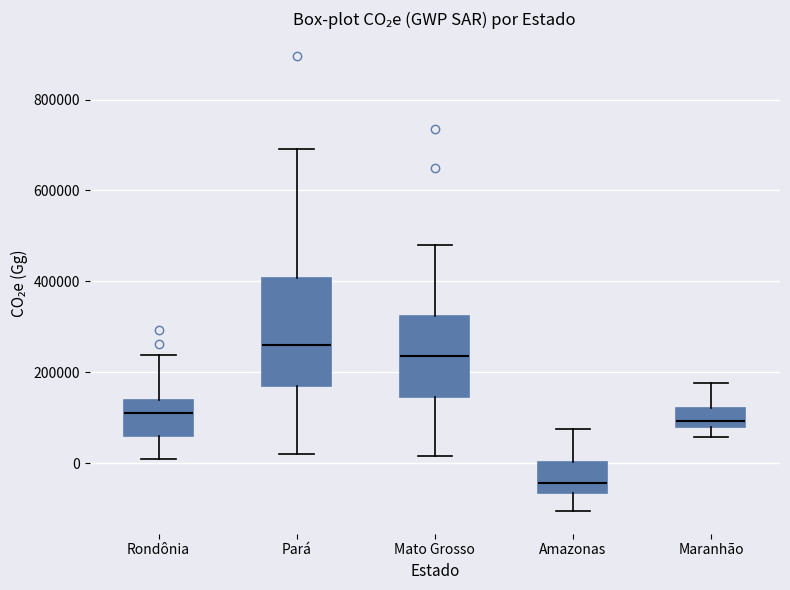

Where is the lower edge of the box for Mato Grosso on the y-axis? The values are not printed on the chart, so give them approximately, as read against the axis.

140000